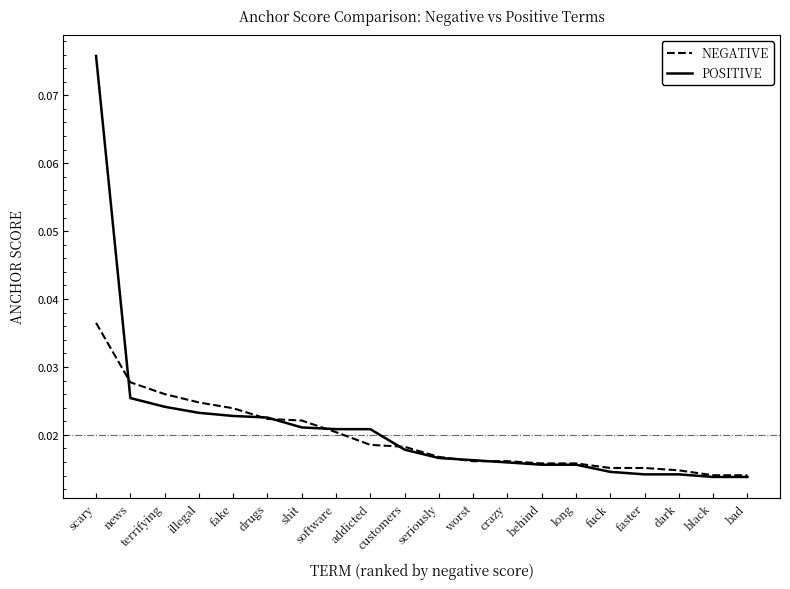

What are all the series names shown in the legend?

NEGATIVE, POSITIVE